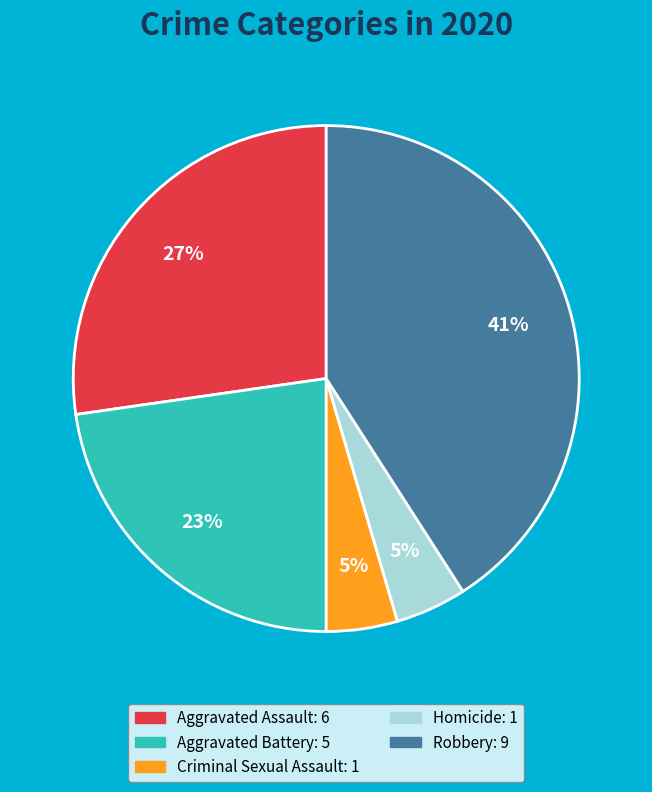

Is Aggravated Battery the majority of the pie?

No